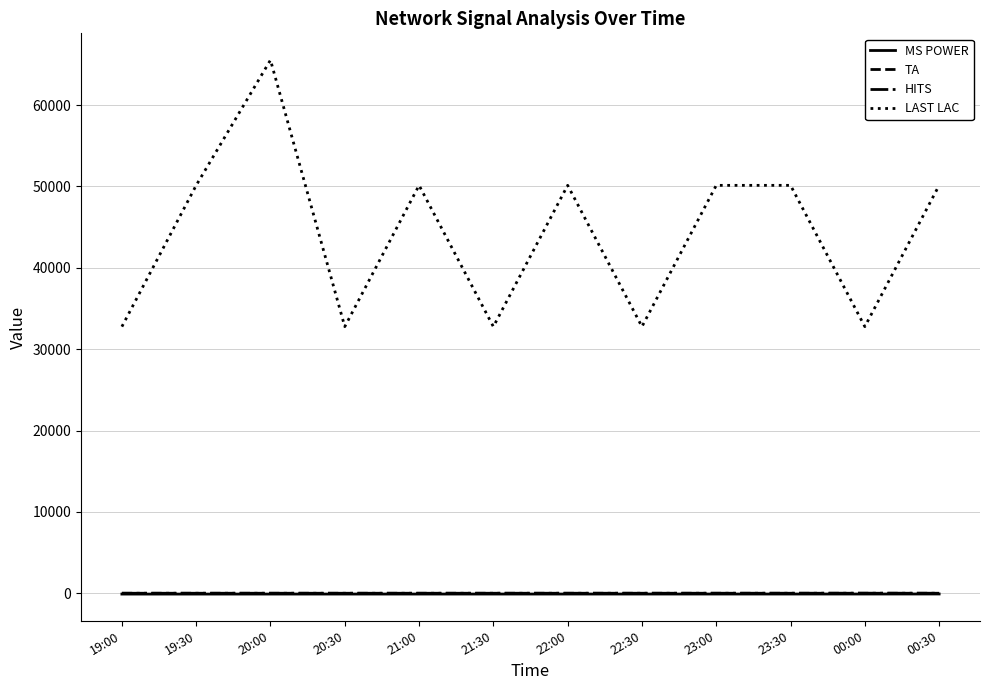

What are all the series names shown in the legend?

MS POWER, TA, HITS, LAST LAC